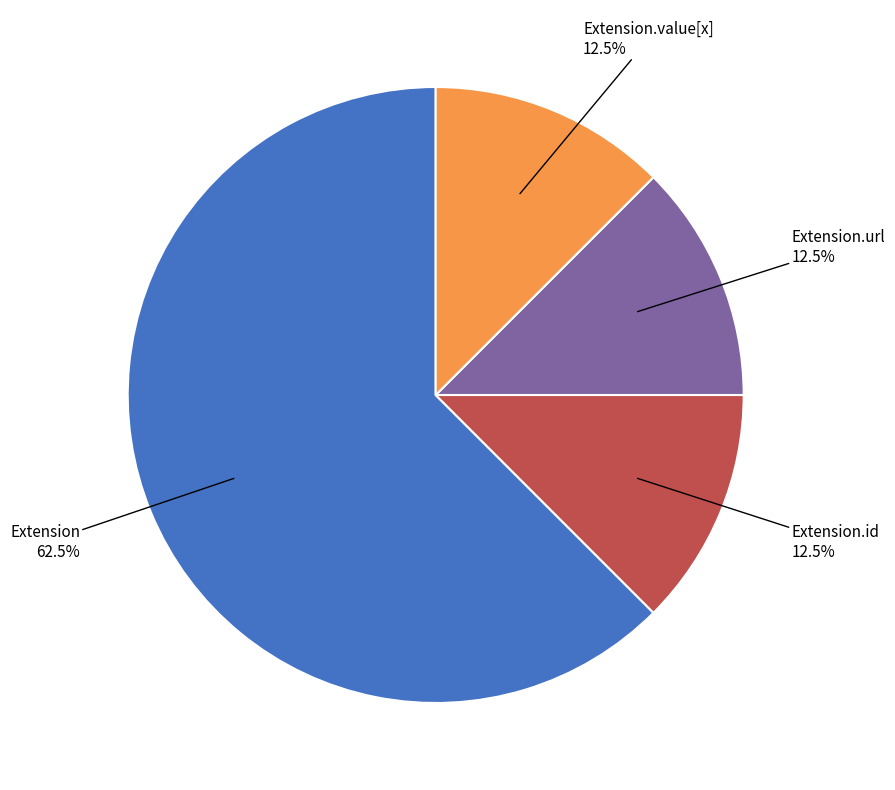

Does Extension.url account for over 50% of the chart?

No